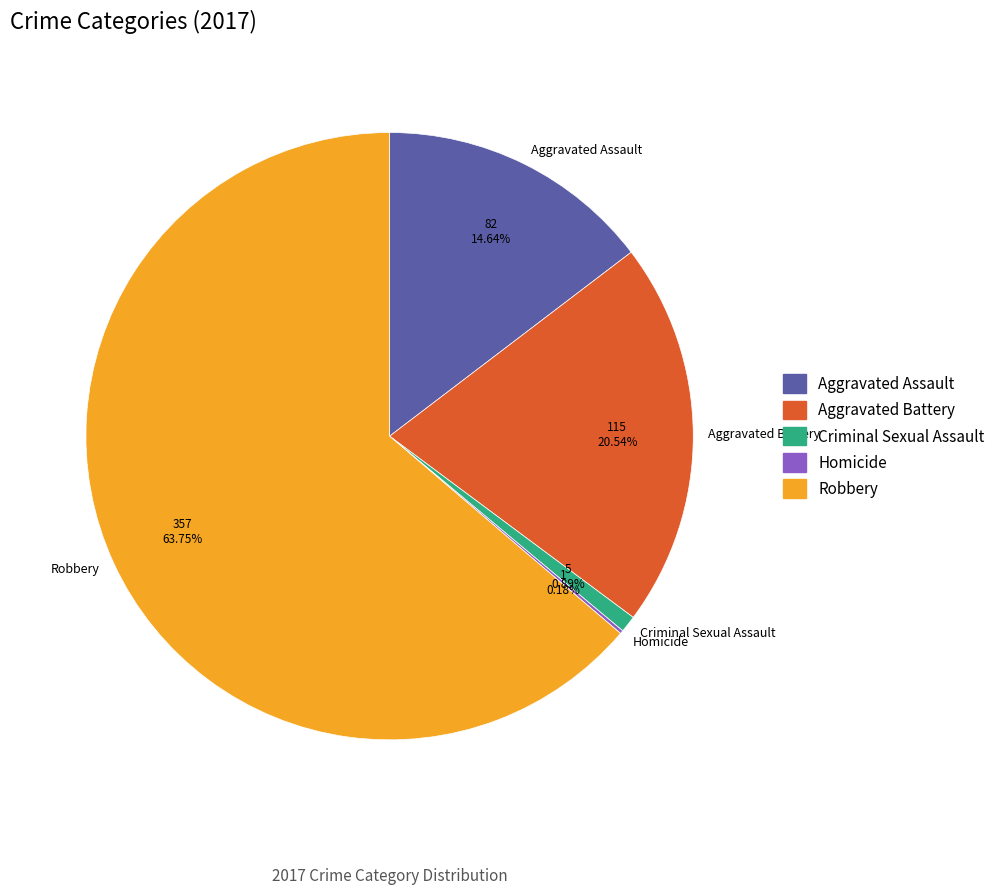

Is Aggravated Assault the majority of the pie?

No